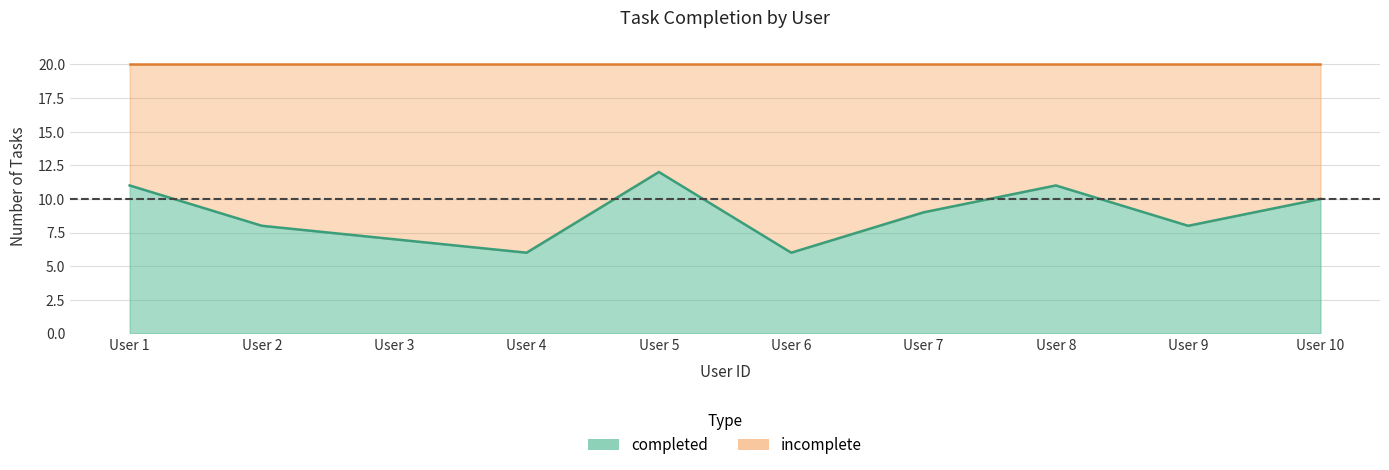

How many lines are shown in the chart?

3